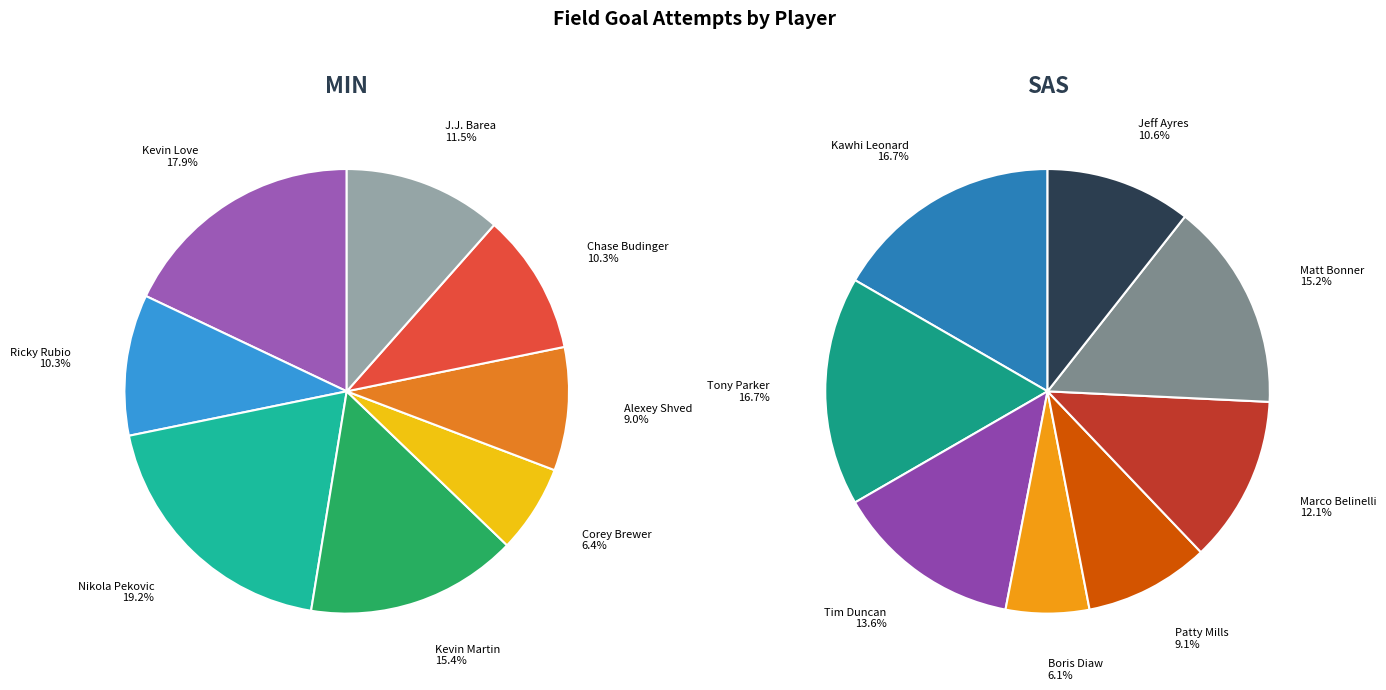

Is it true that 6 is 18% of the pie?

False